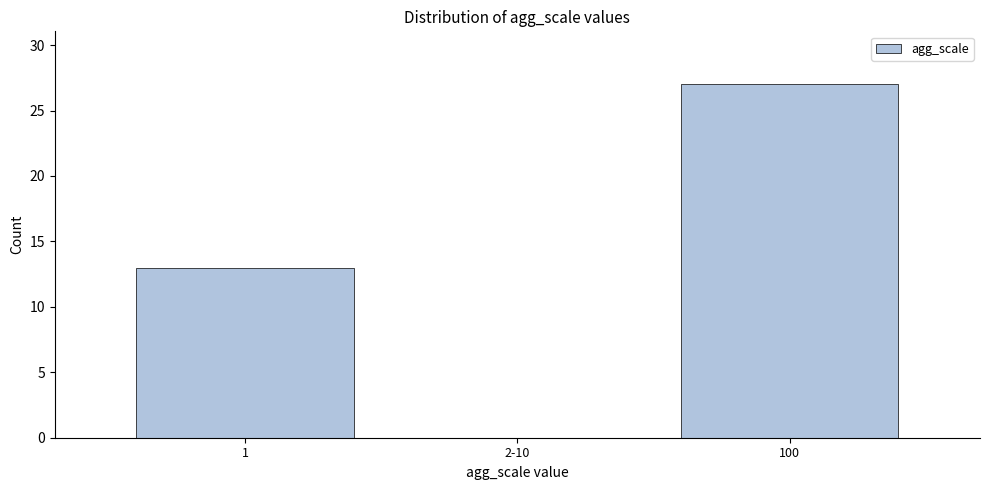

Reading left to right, extract all data points from this chart.

1=13	2-10=0	100=27